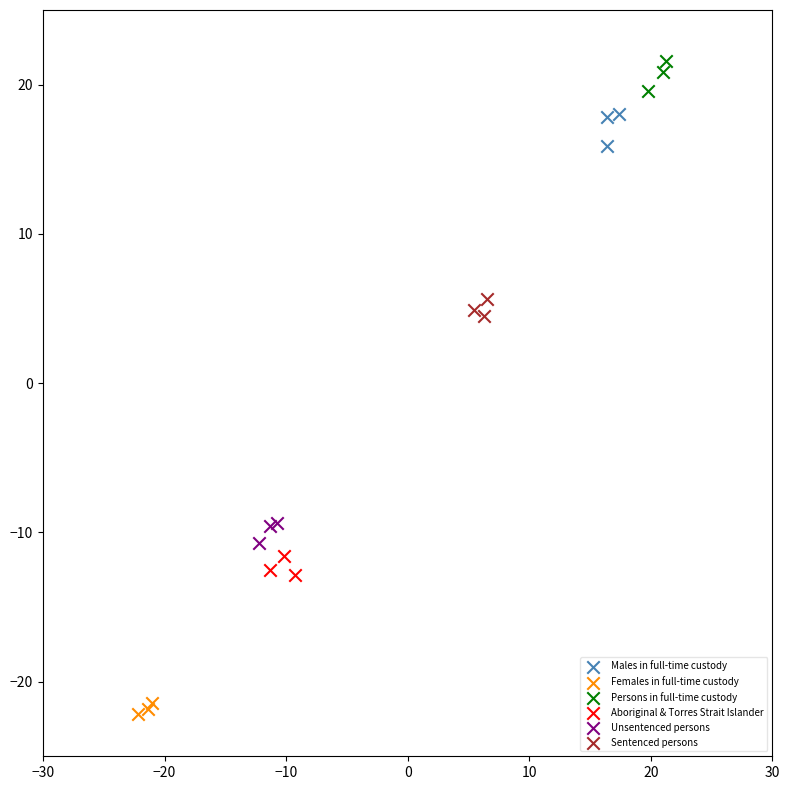

Which series reaches the minimum Y coordinate?

Females in full-time custody